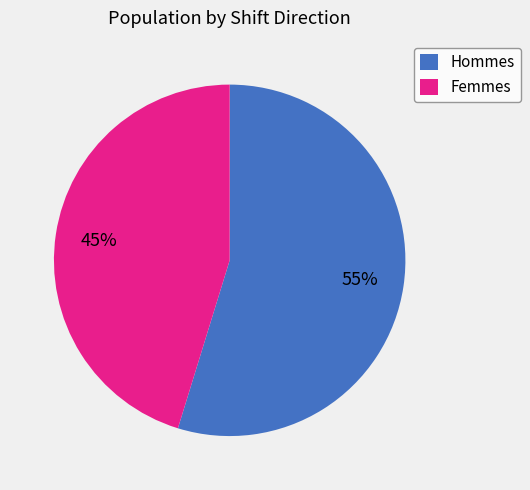

Combined, do Femmes and Hommes account for over 50%?

Yes